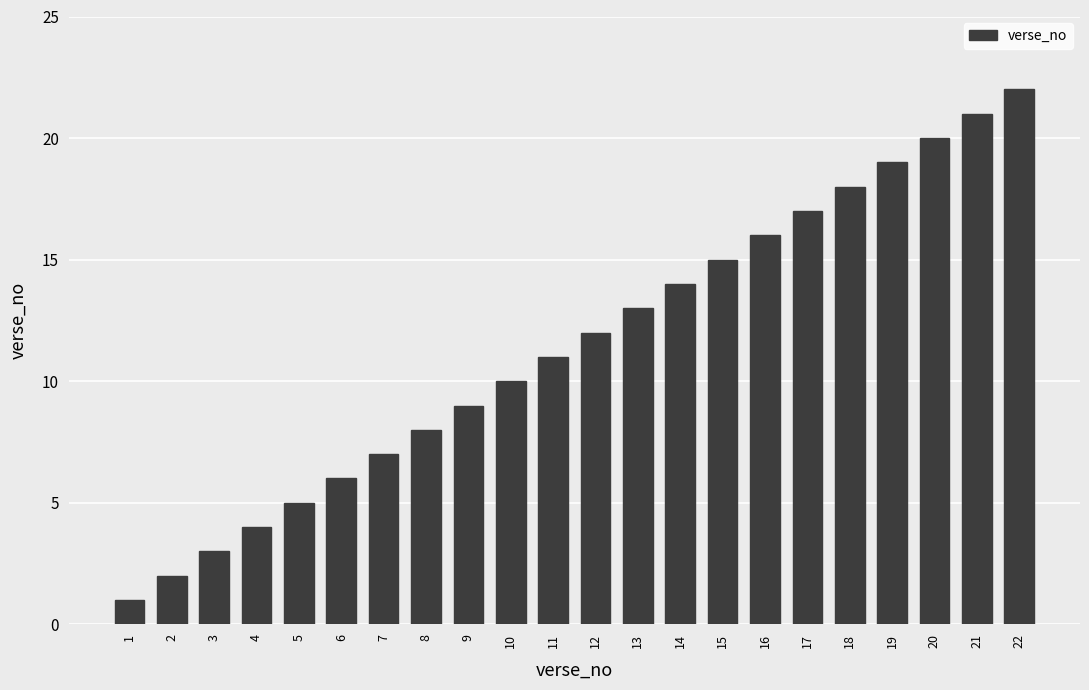

How many values are below 12?

11